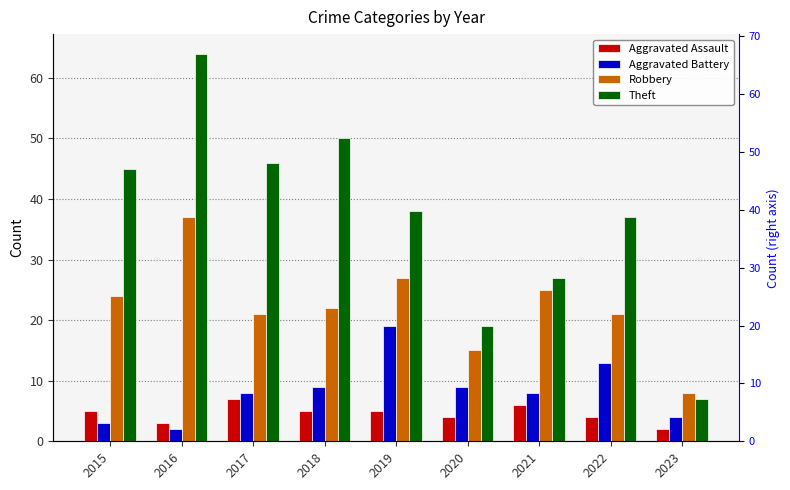

Between 2018 and 2022, which is larger?

2018